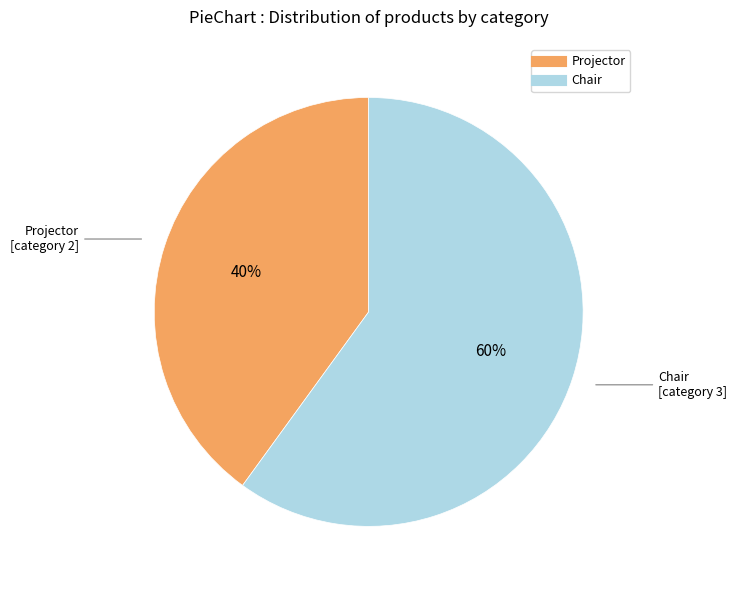

True or false: Chair accounts for 60% of the total.

True